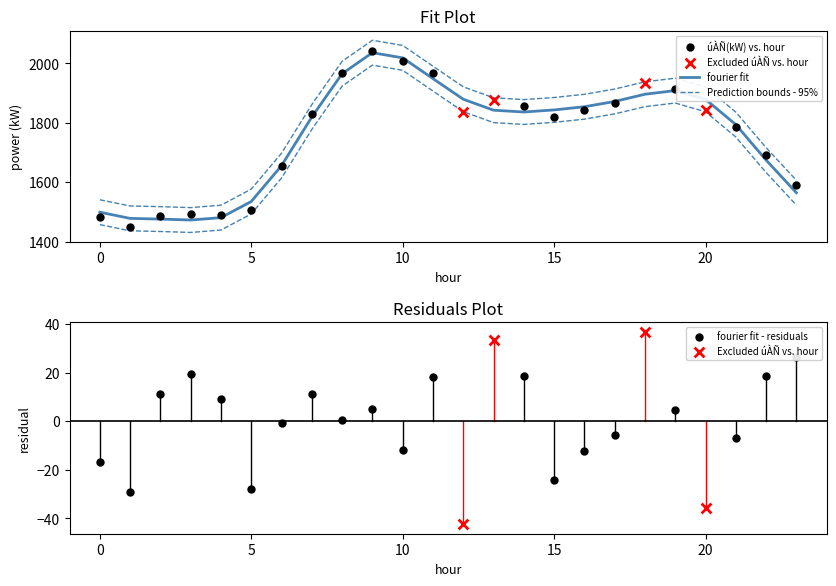

Which series reaches the maximum Y coordinate?

\zl(kW)